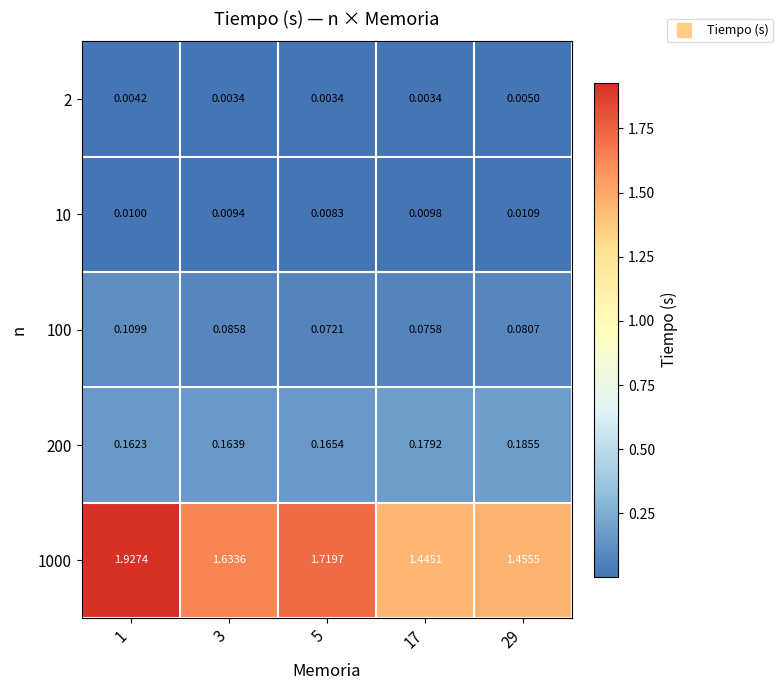

Is the value of 1000 at 17 greater than the value of 10 at 17?

Yes